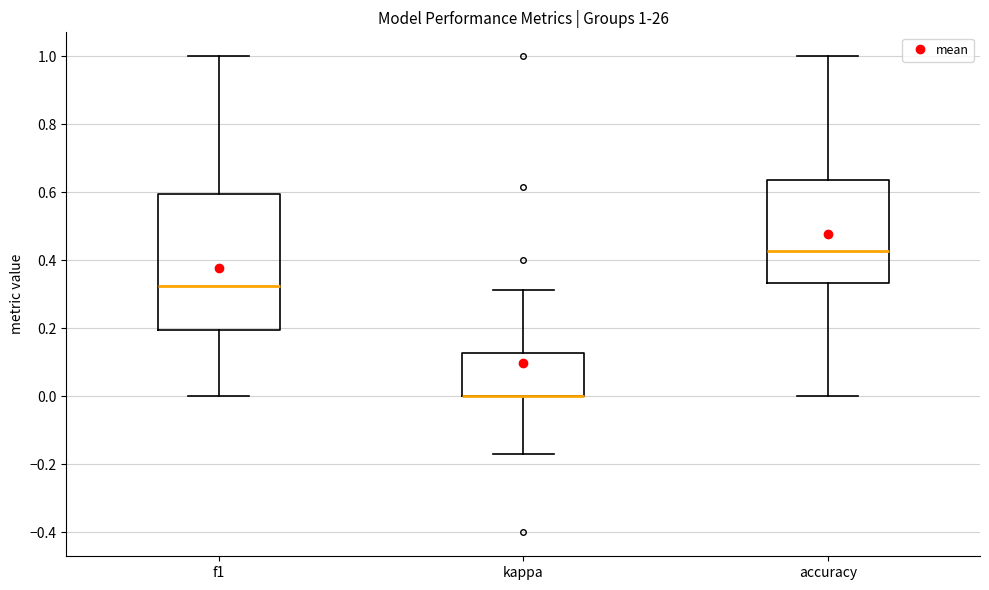

Comparing the boxes themselves (not the whiskers), which one is the tallest?

f1